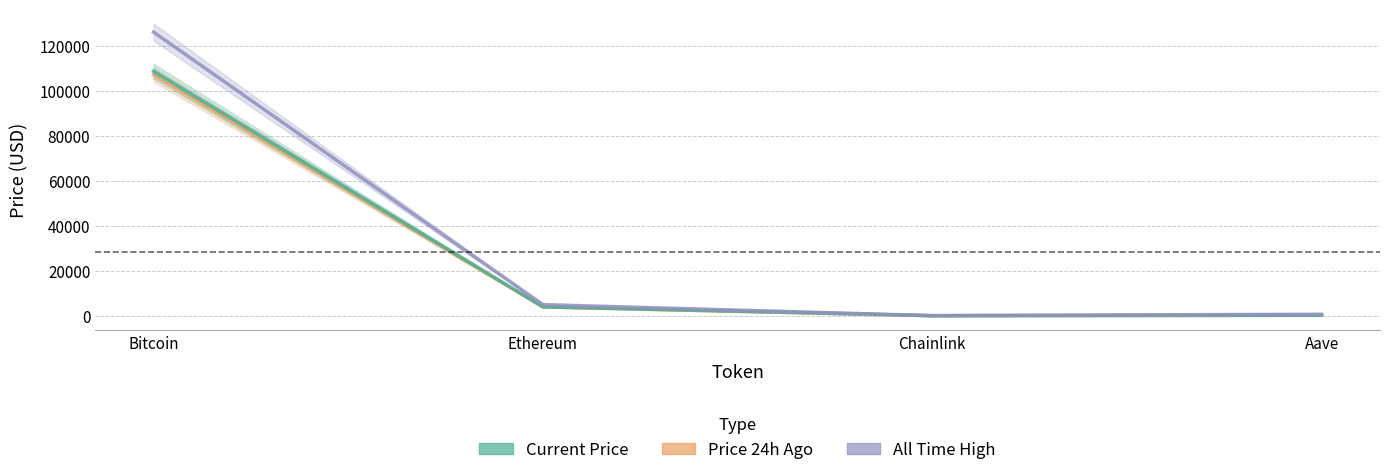

How many interior local valleys does the Price 24h Ago series have?

1